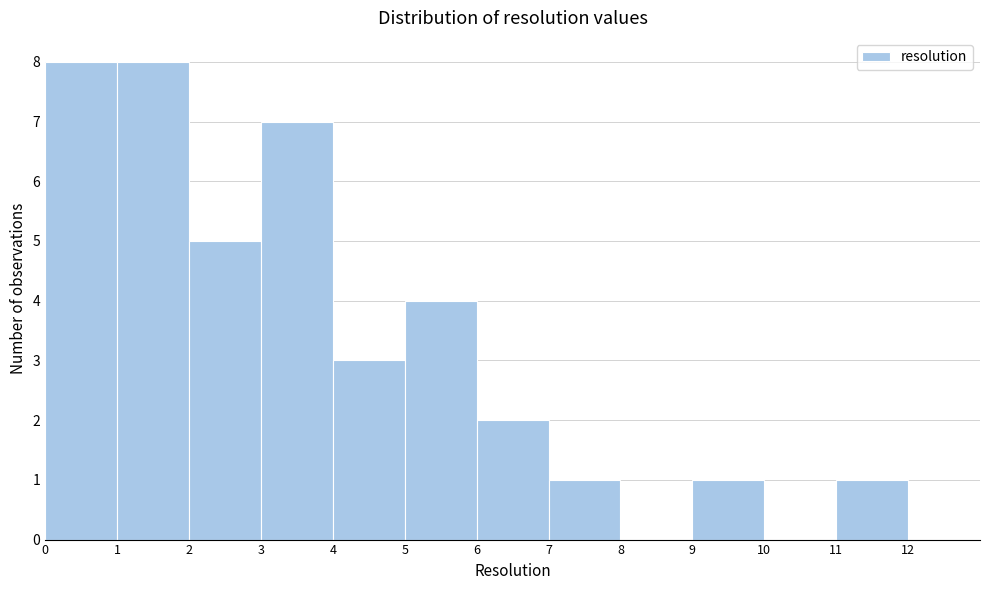

Reading left to right, list every bar in this chart as the range it spans on the x-axis followed by its height. The values are not printed on the chart, so give them approximately, as read against the axis.

0 to 1: 8
1 to 2: 8
2 to 3: 5
3 to 4: 7
4 to 5: 3
5 to 6: 4
6 to 7: 2
7 to 8: 1
8 to 9: 0
9 to 10: 1
10 to 11: 0
11 to 12: 1